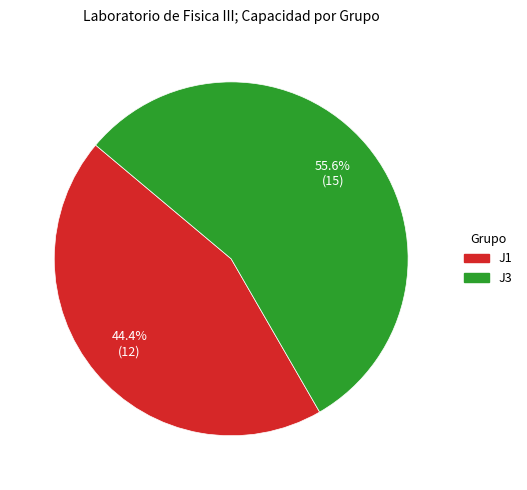

To the nearest percent, what is the difference between the largest and smallest slice percentages?

11%